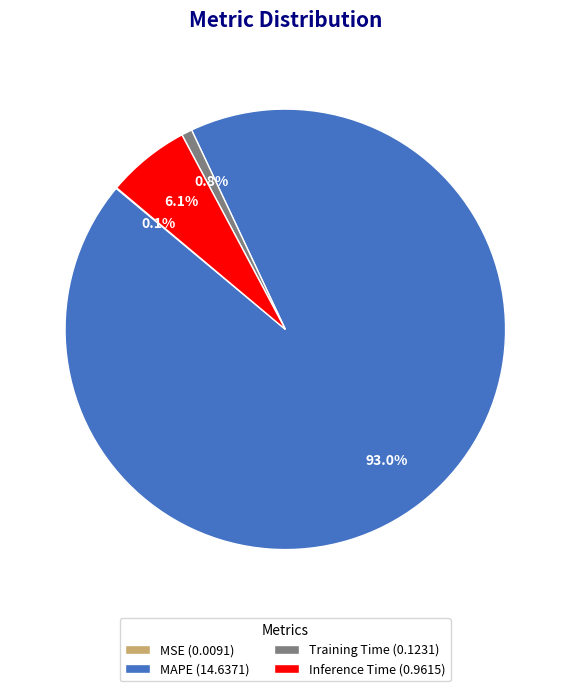

What is the total percentage of Inference Time (0.9615) and Training Time (0.1231)?

6.9%